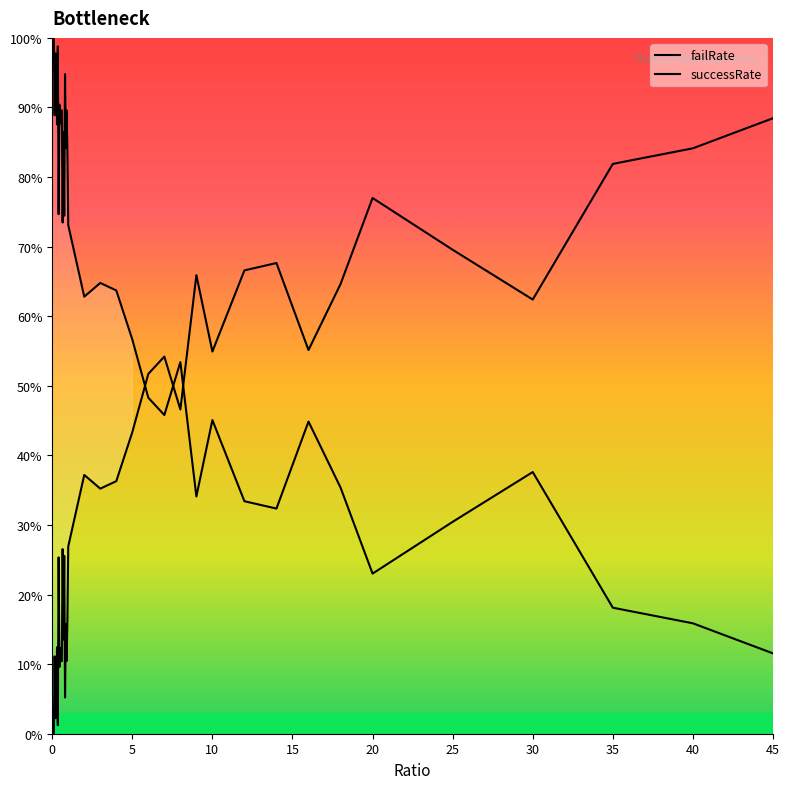

How many lines are shown in the chart?

2